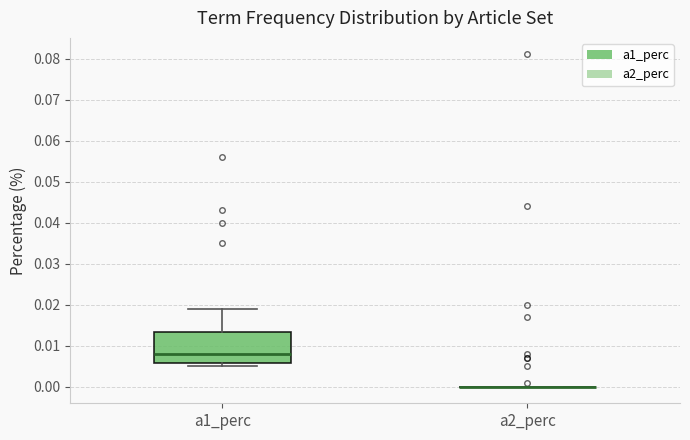

Reading left to right, read every box against the y-axis: the position of its median line, the range the box covers, and the ends of its whiskers. The values are not printed on the chart, so give them approximately, as read against the axis.

a1_perc: median 0.008, box 0.006 to 0.013, whiskers 0.005 to 0.019
a2_perc: box collapsed to a line at 0.000, whiskers 0.000 to 0.000